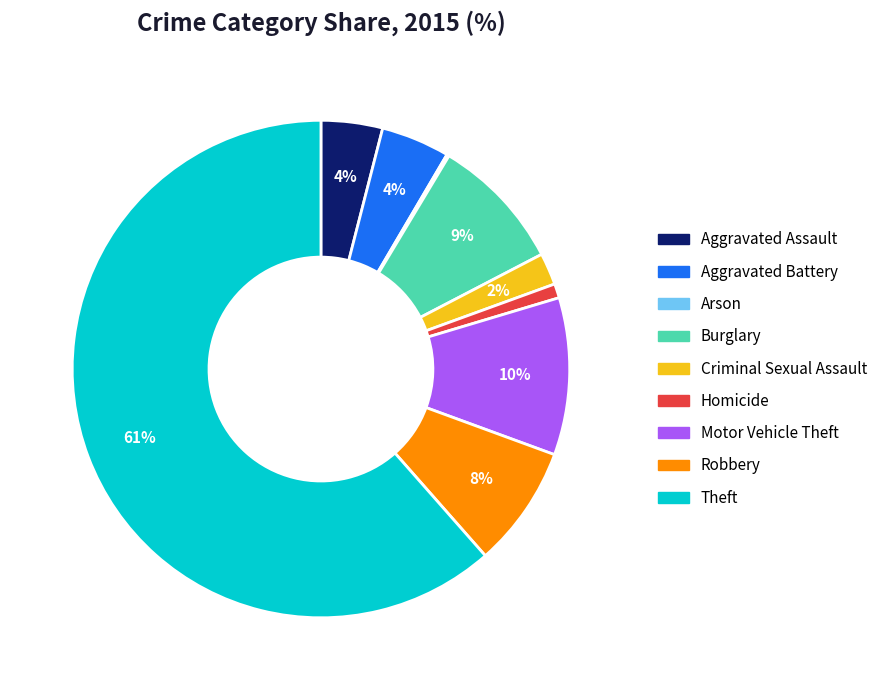

True or false: Burglary accounts for 19% of the total.

False